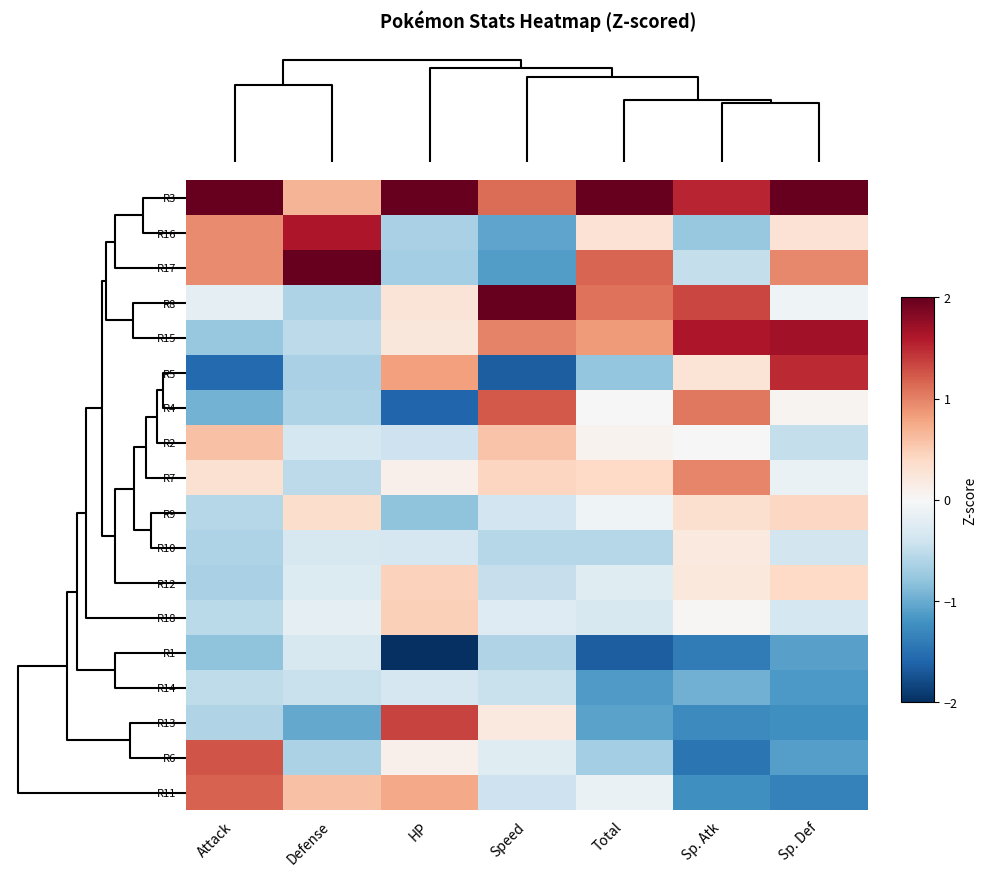

What is the greatest value displayed?

3.3